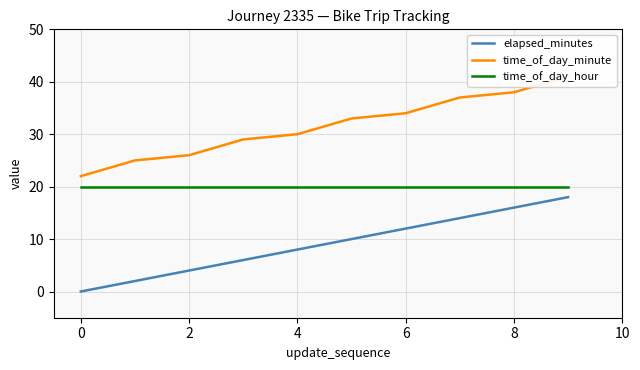

True or false: time_of_day_hour and elapsed_minutes intersect in this chart.

False